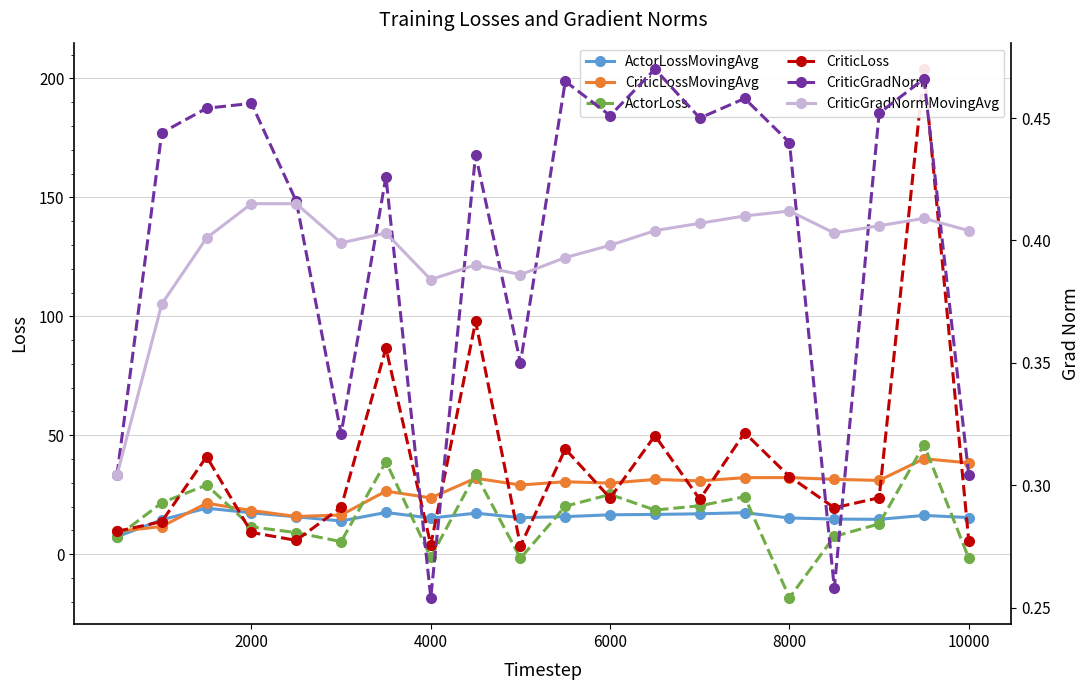

Read the ActorLossMovingAvg value at 2000.

17.4